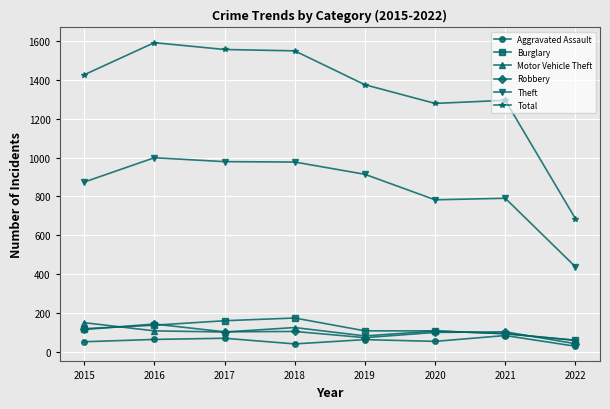

Does the chart display data point markers on the line(s)?

Yes